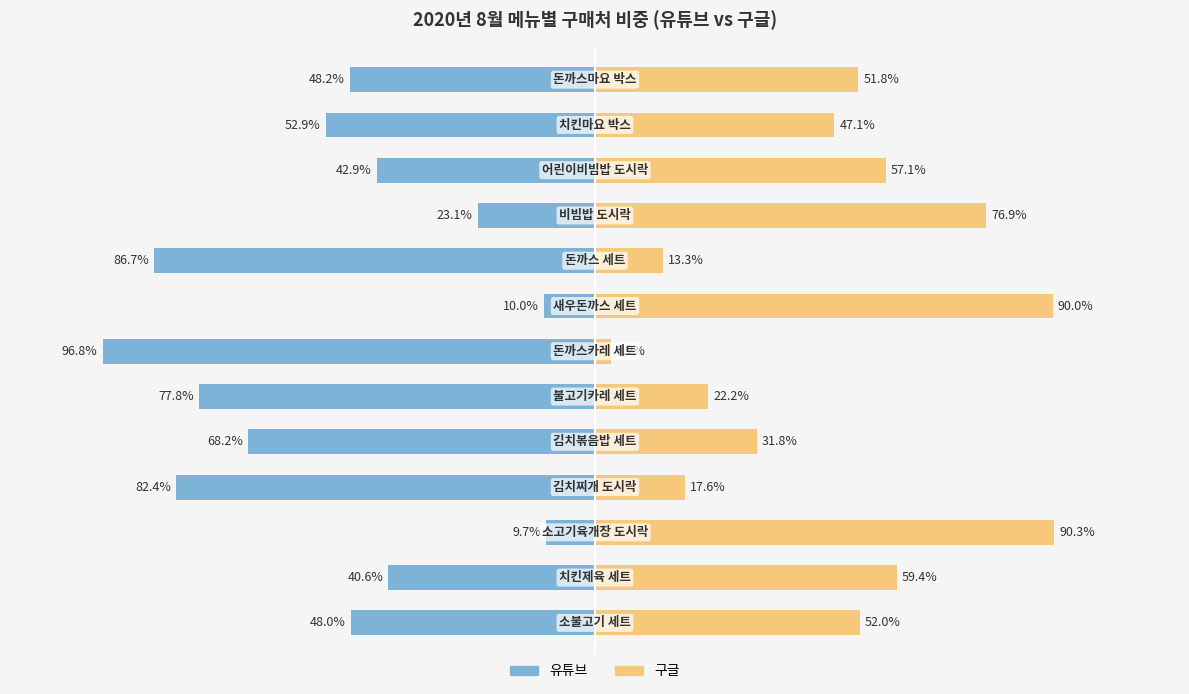

How many groups of bars are there?

13